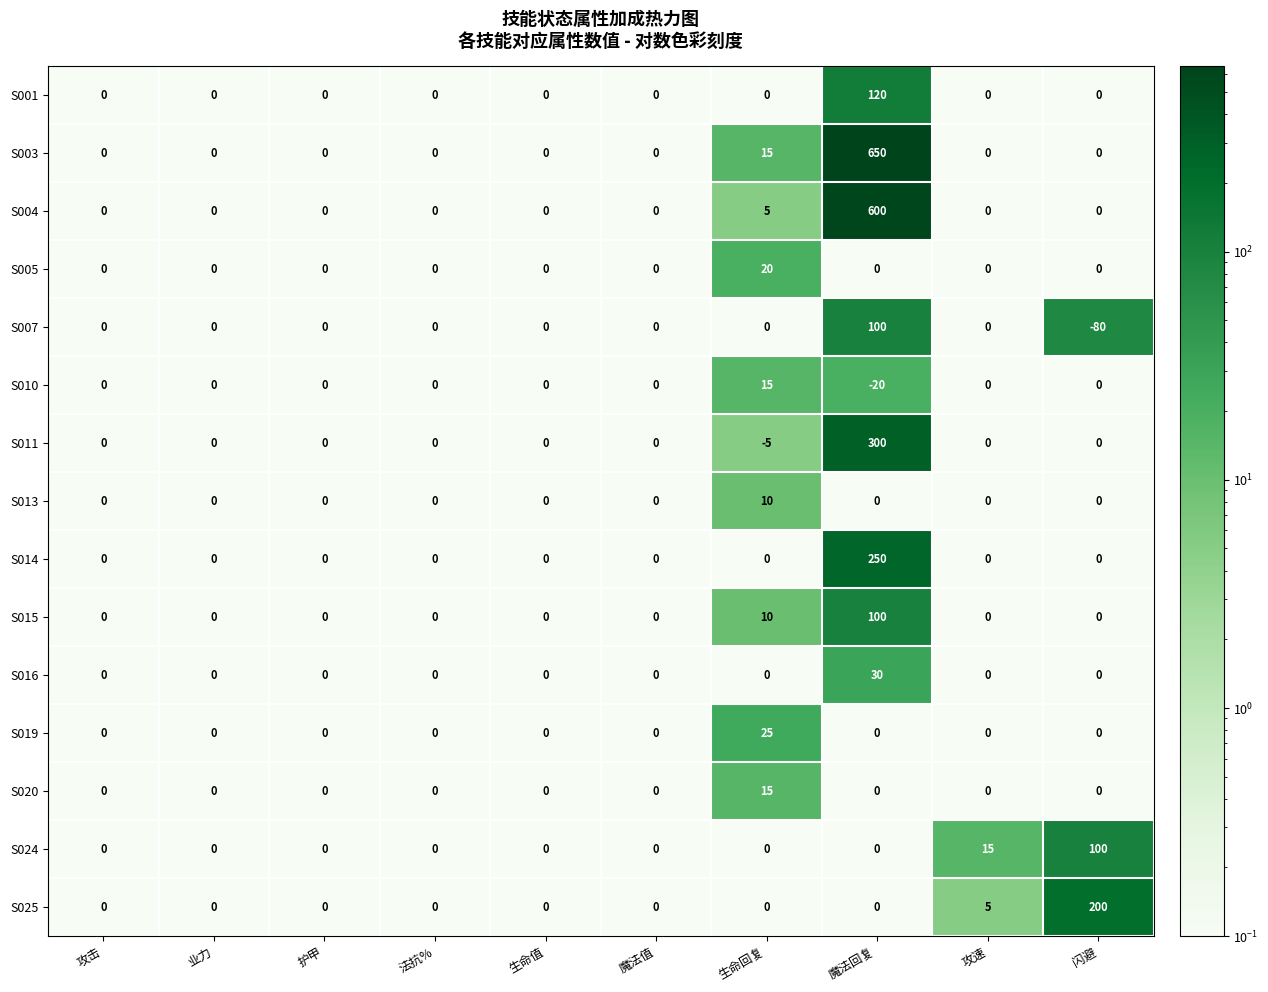

At which label is S003 closest to 325?

生命回复